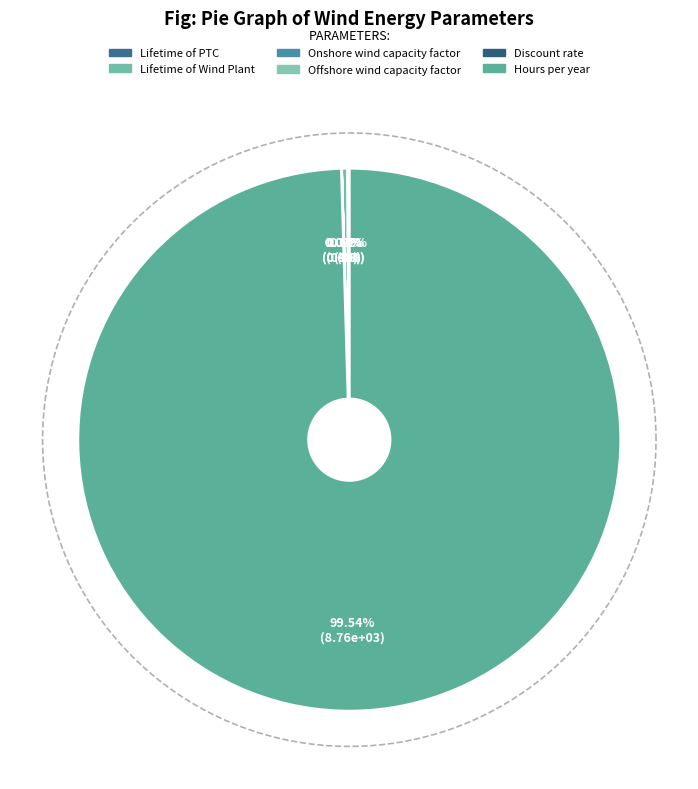

What is the majority slice?

Hours per year